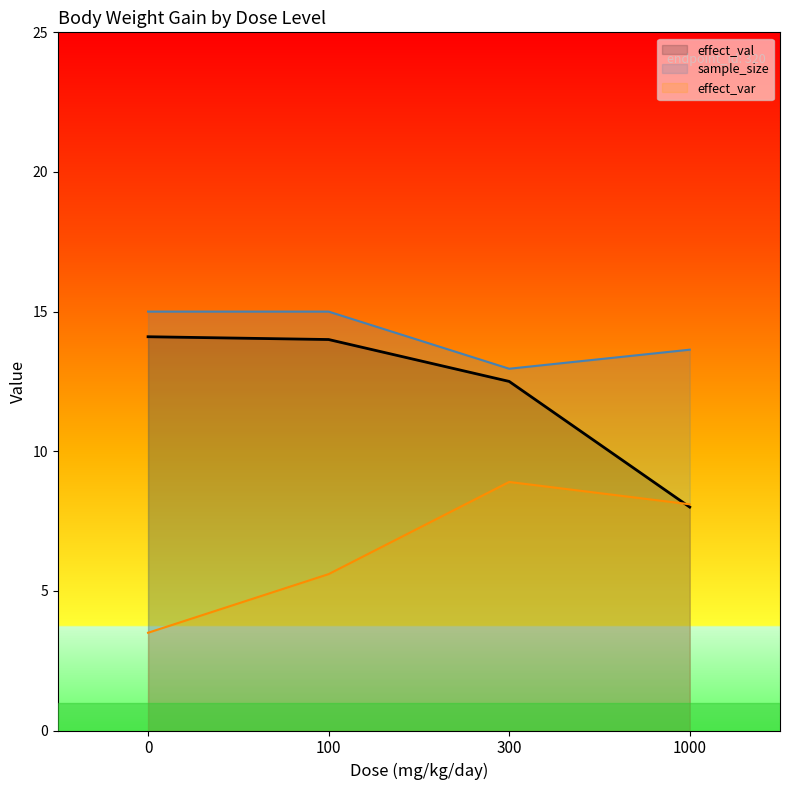

What is the total value across all series at 1000?

29.7